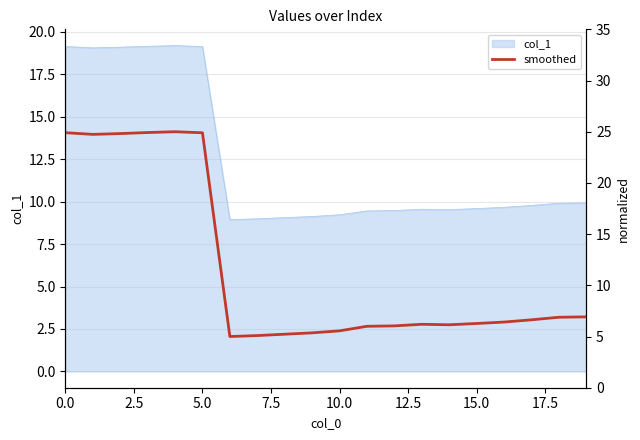

What is the highest value of the col_1 series?

19.2